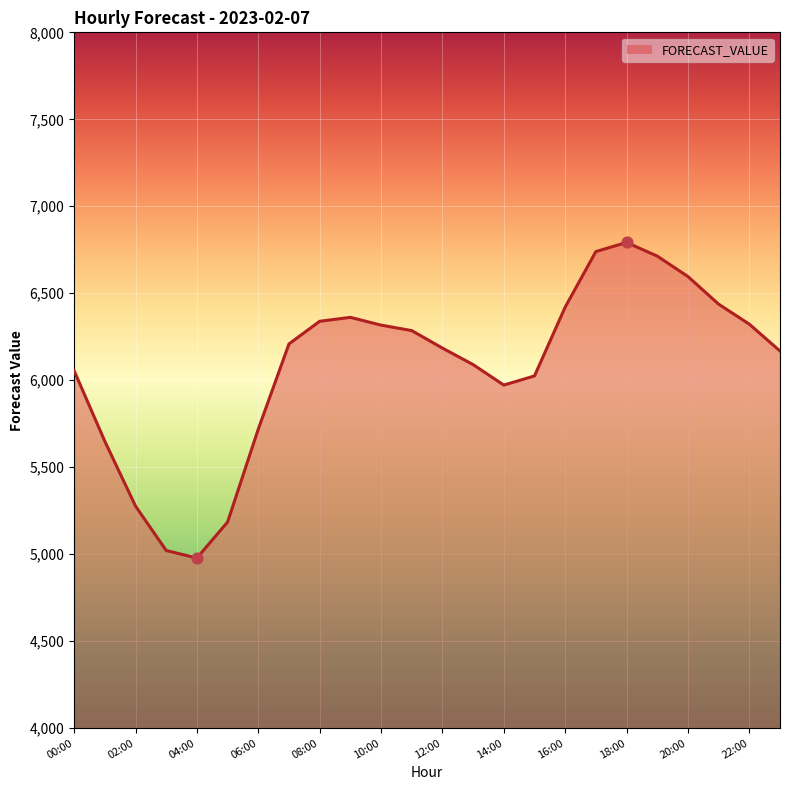

What is the maximum value shown in the chart?

6791.9